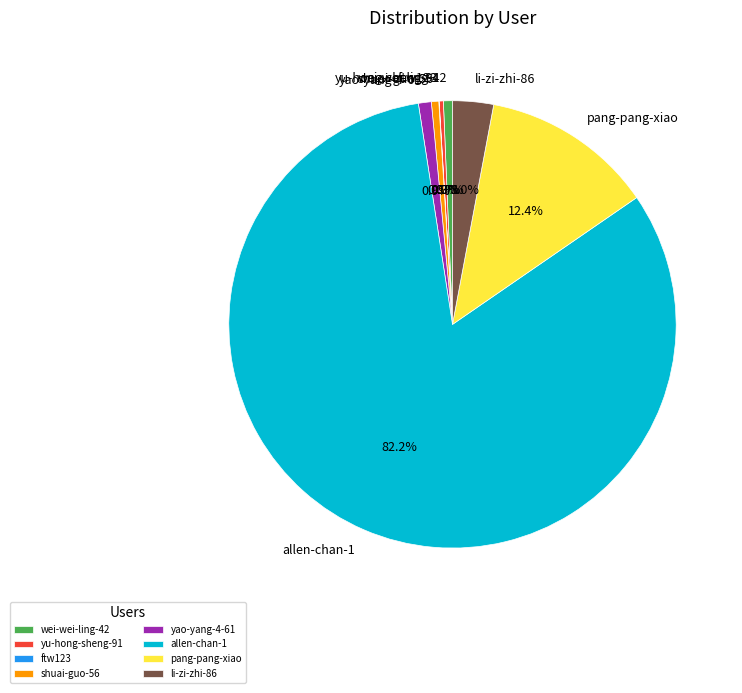

Which category has the biggest portion of the pie?

allen-chan-1